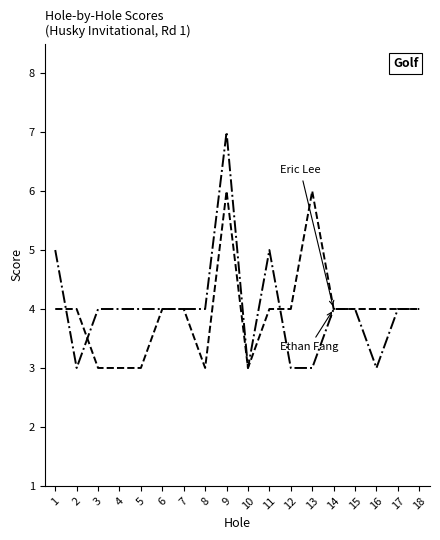

Reading left to right, extract all data points from this chart.

Eric Lee: 1=4	2=4	3=3	4=3	5=3	6=4	7=4	8=3	9=6	10=3	11=4	12=4	13=6	14=4	15=4	16=4	17=4	18=4
Ethan Fang: 1=5	2=3	3=4	4=4	5=4	6=4	7=4	8=4	9=7	10=3	11=5	12=3	13=3	14=4	15=4	16=3	17=4	18=4